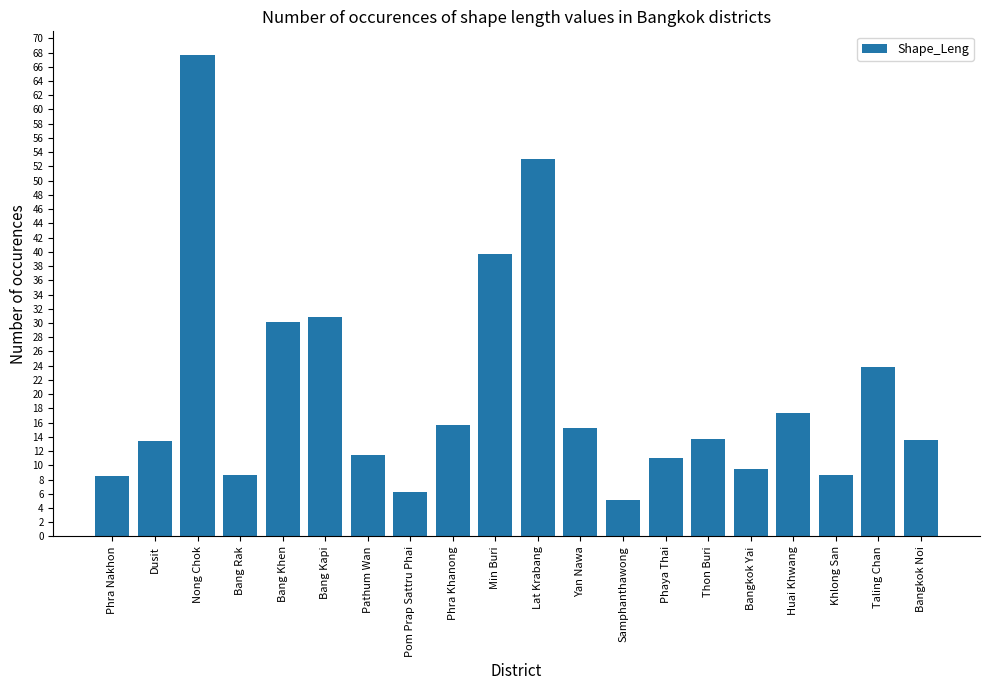

At which category does the chart reach its minimum across all series?

Samphanthawong